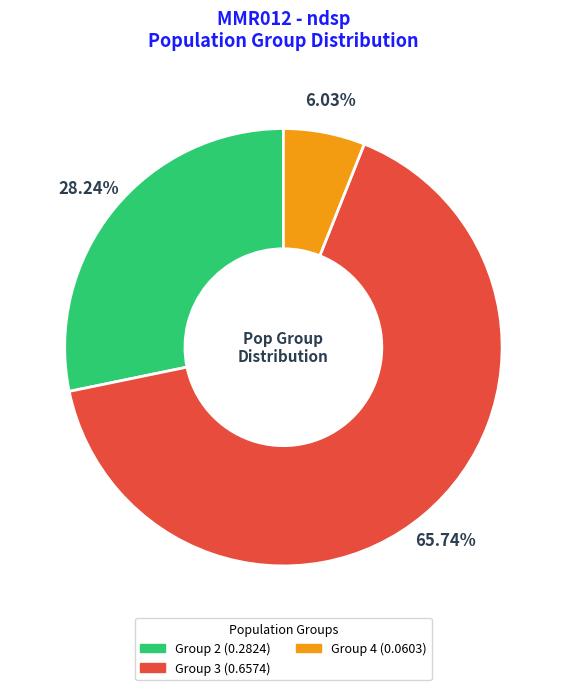

Count the number of slices in the pie.

3